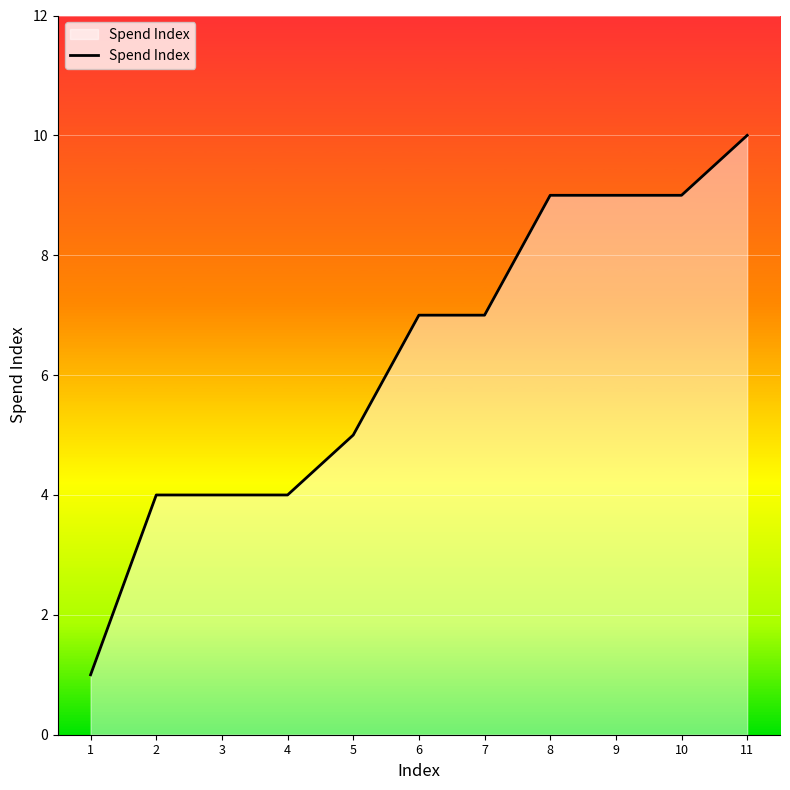

Does the chart display data point markers on the line(s)?

No